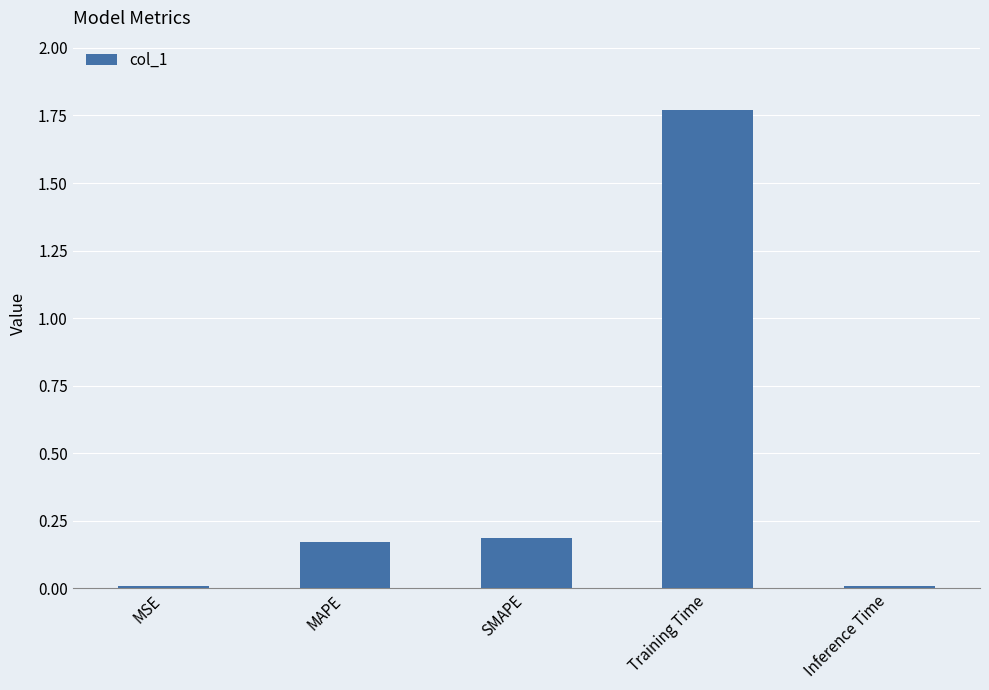

True or false: the data shows 0.0 at Inference Time.

True